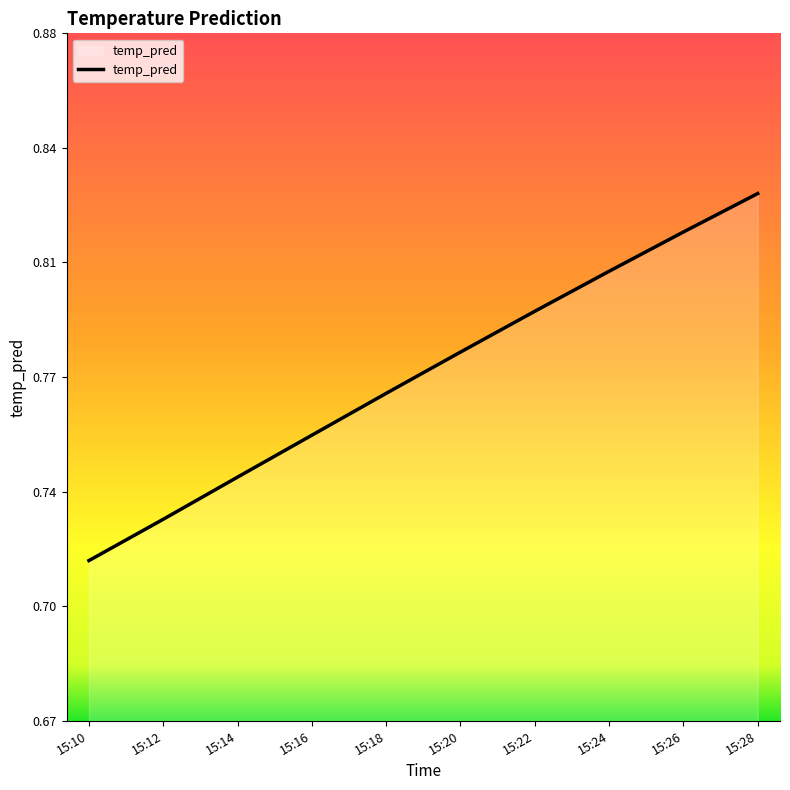

Does the chart display data point markers on the line(s)?

No